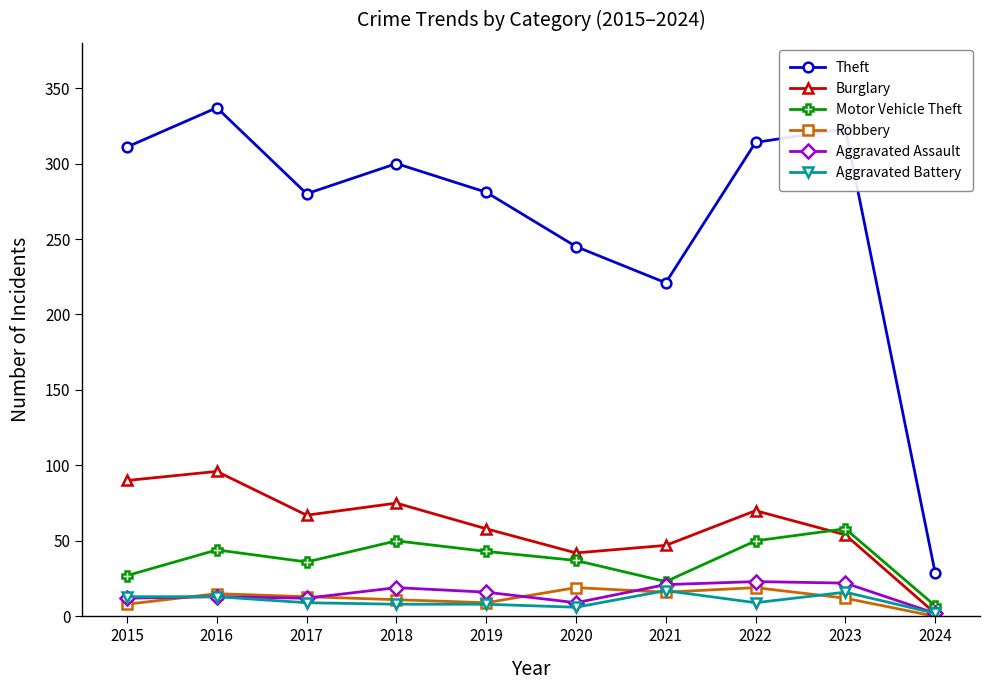

True or false: Aggravated Assault and Theft cross at least once.

False